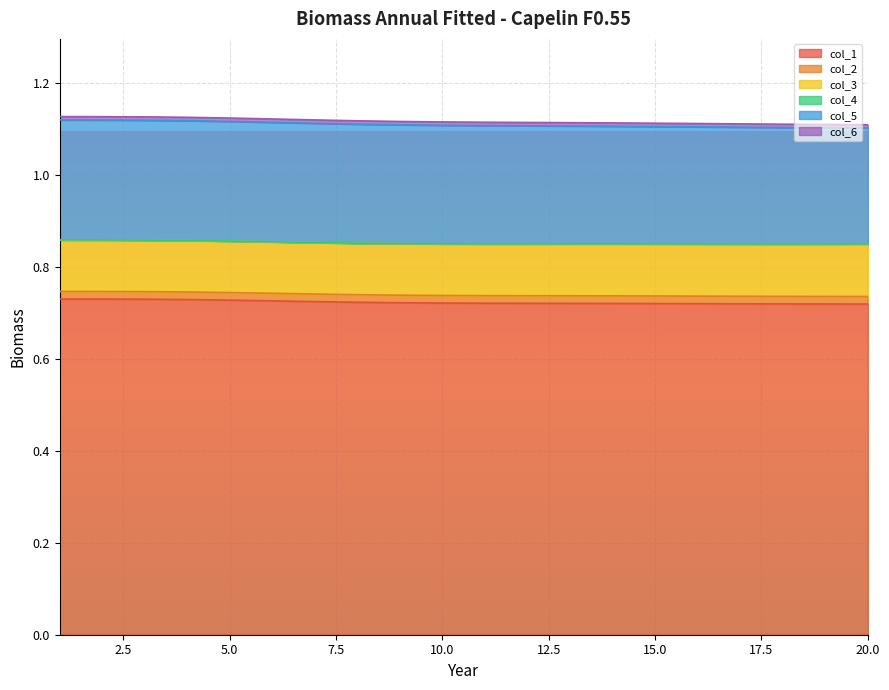

True or false: col_3 has a value of 0.2 at 15.

False